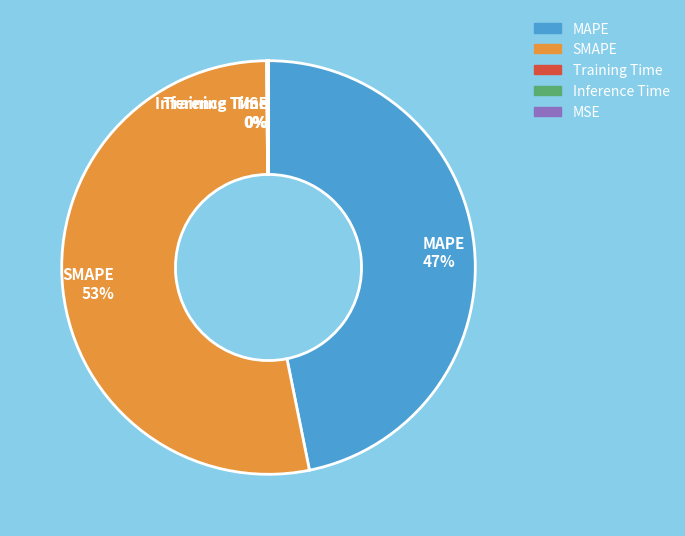

To the nearest percent, what is the average slice percentage?

20%